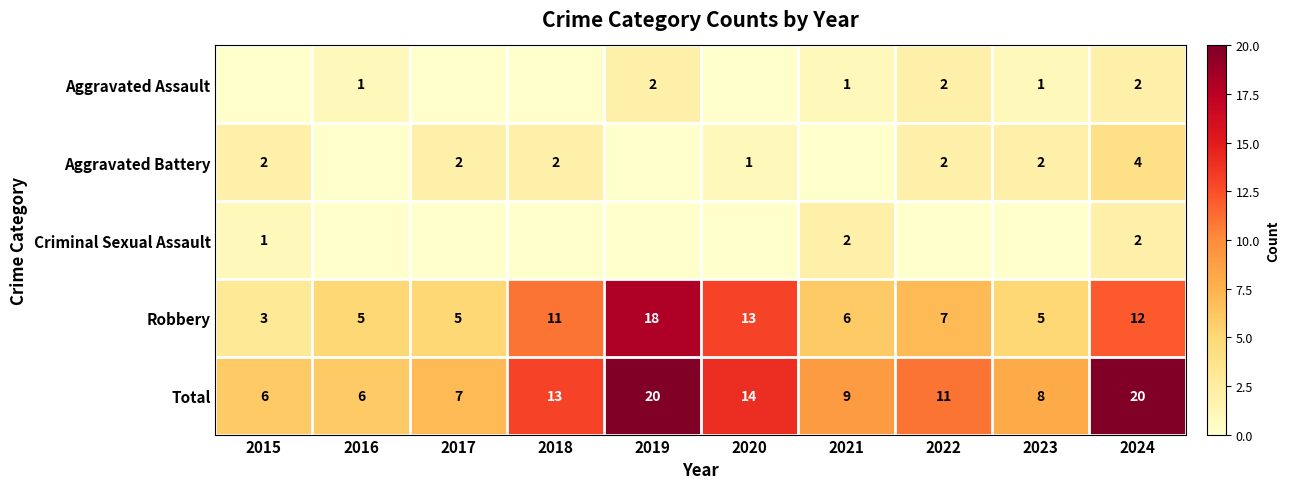

What is the approximate value of Robbery at 2015?

3